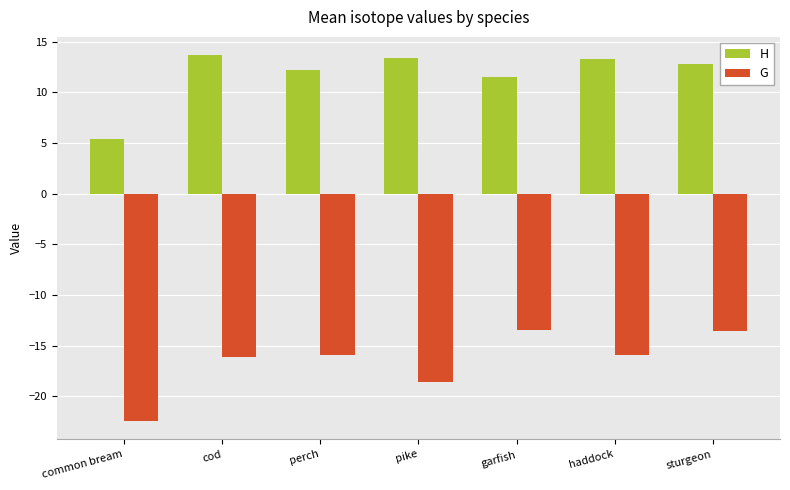

List the series in order of their peak value, lowest first.

G, H